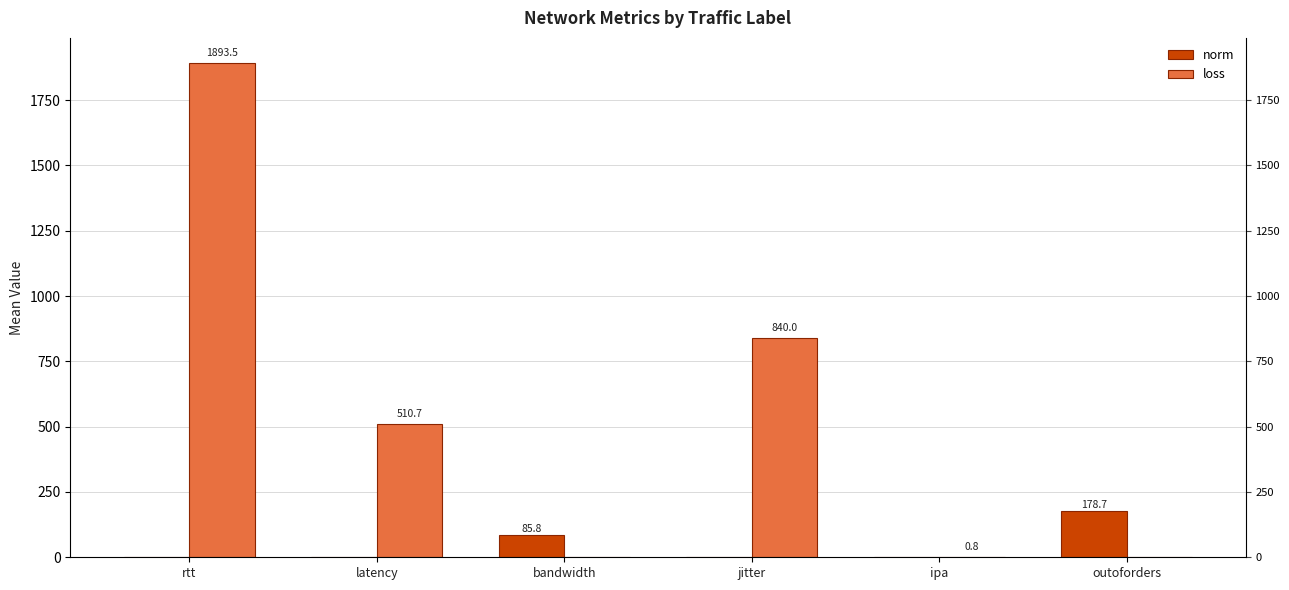

Where does the loss series first go above 510?

rtt